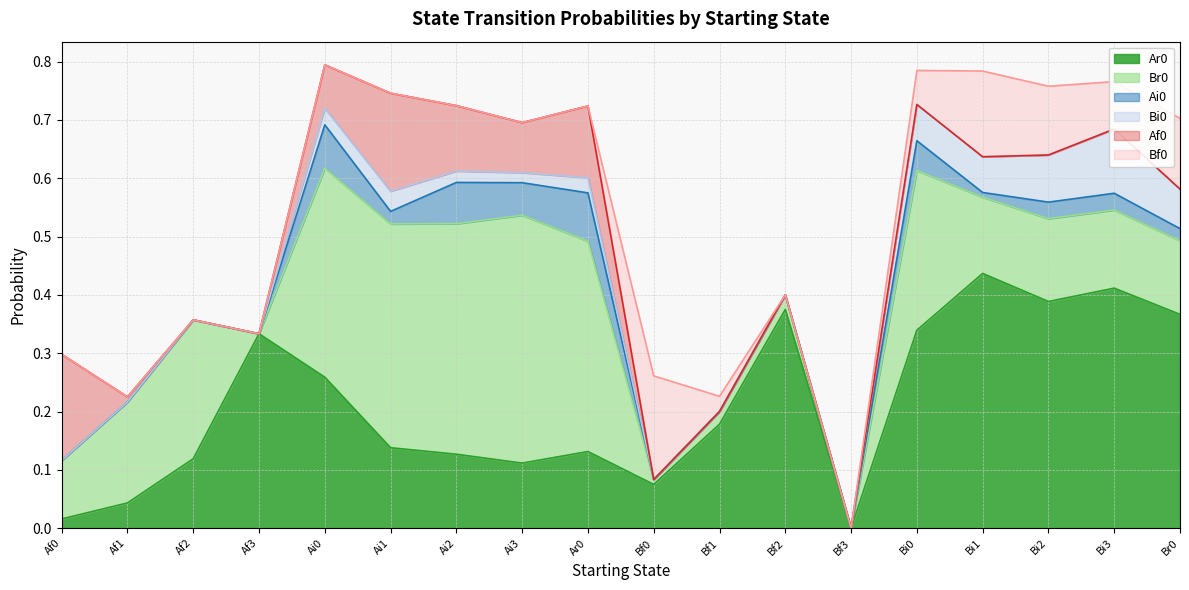

At which category does Br0 reach its first local valley?

Af3